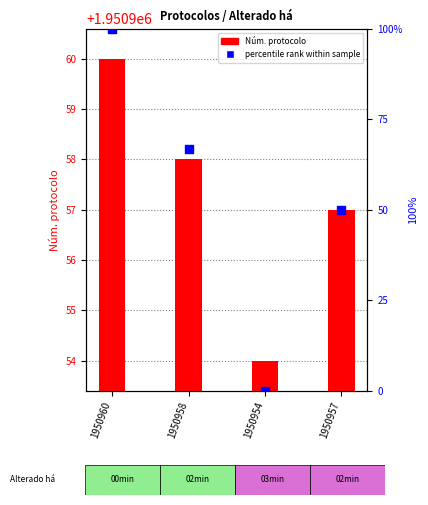

Which series has the largest total across all categories?

Núm. protocolo